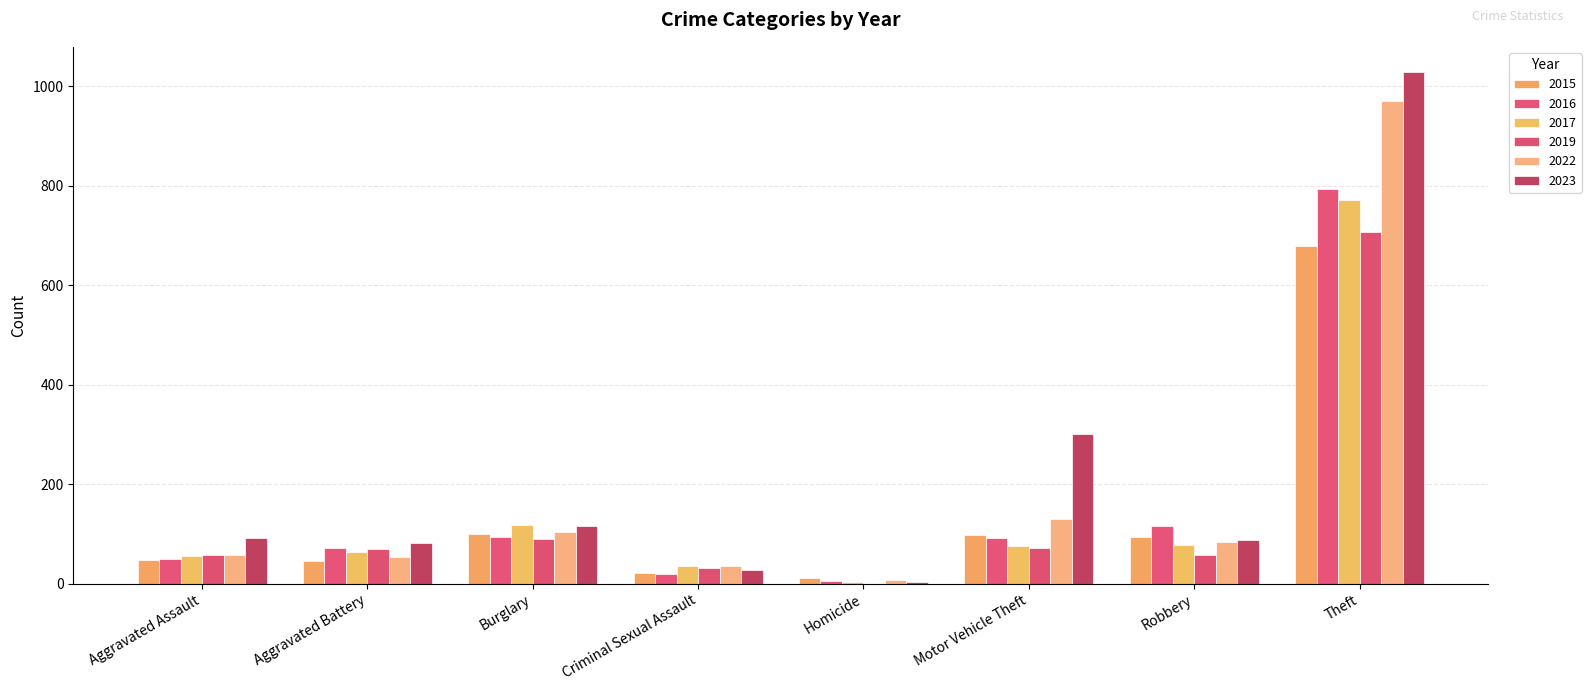

Count the number of data series in this chart.

6